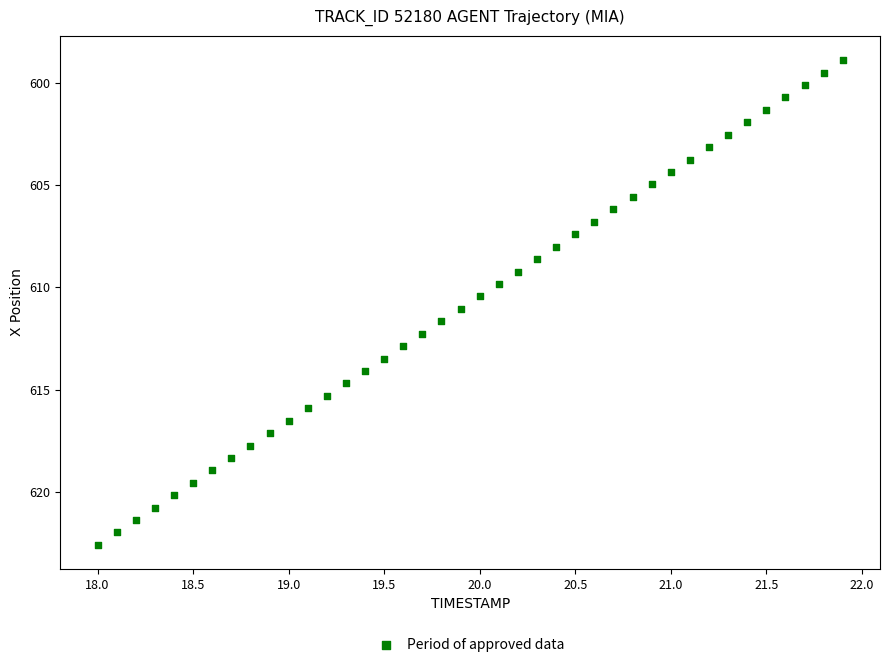

What is the range of Y values (max minus min)?

23.7